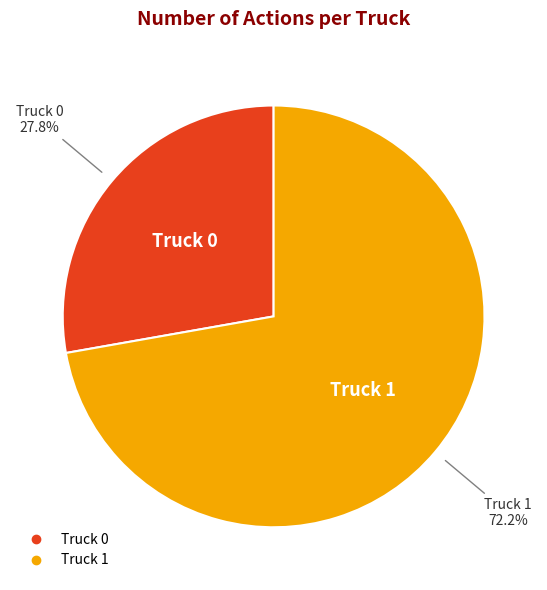

What percentage do Truck 1 and Truck 0 together represent?

100.0%